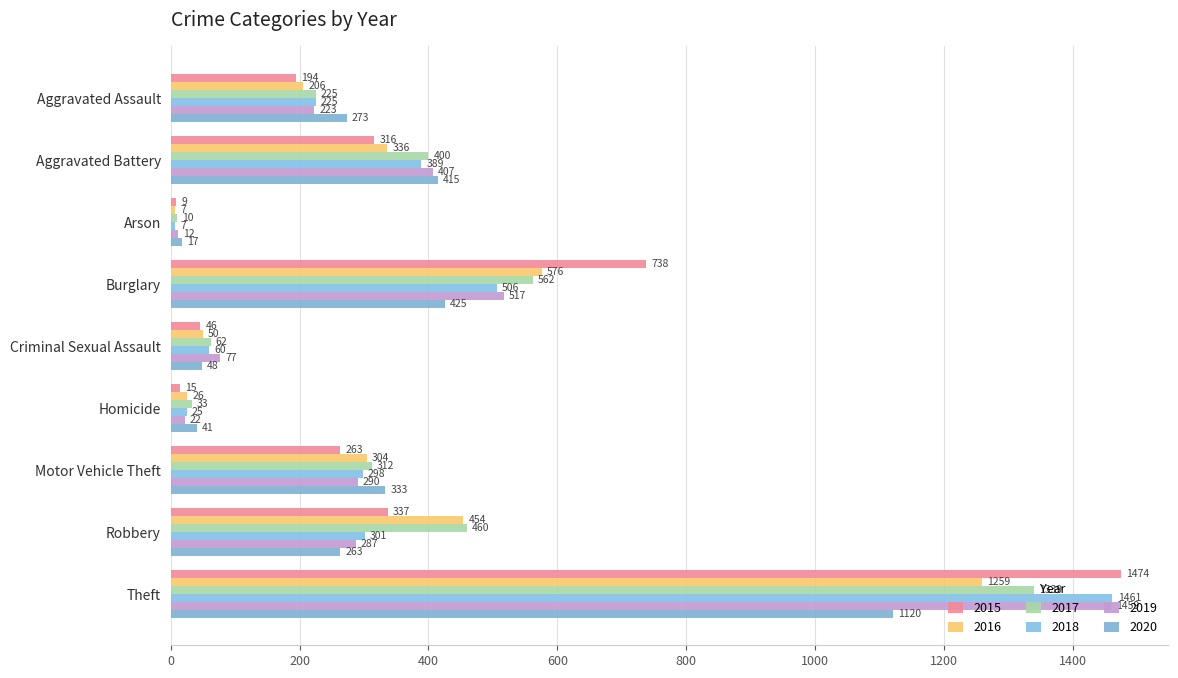

List the series in order of their peak value, highest first.

2015, 2018, 2019, 2017, 2016, 2020